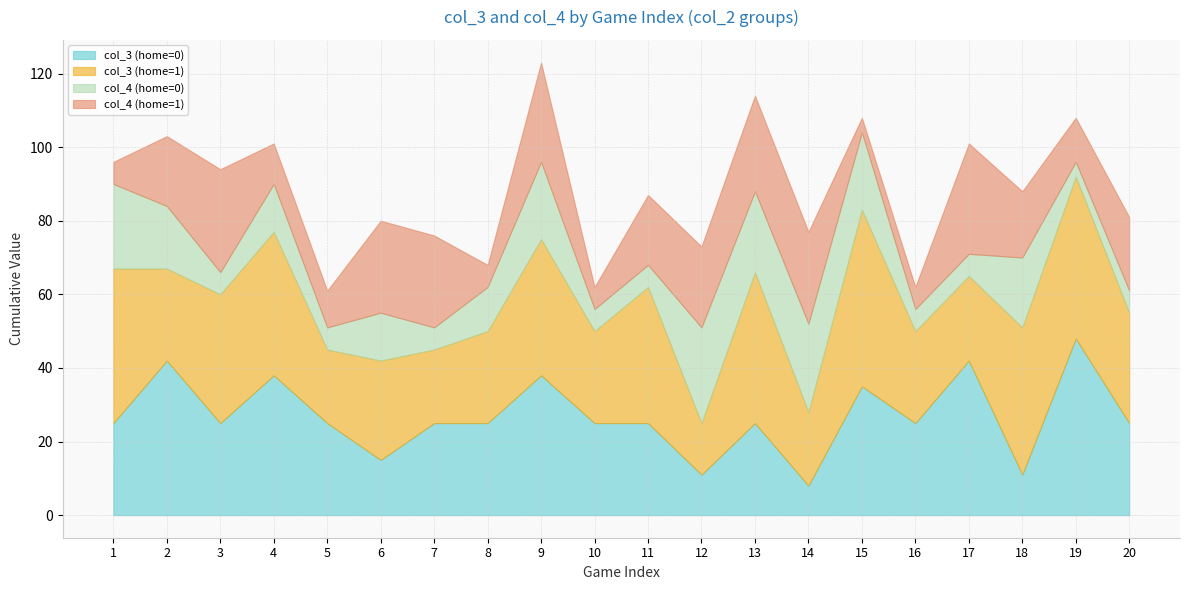

What is the value of the col_3 (home=1) point at the 17th from the left?

23